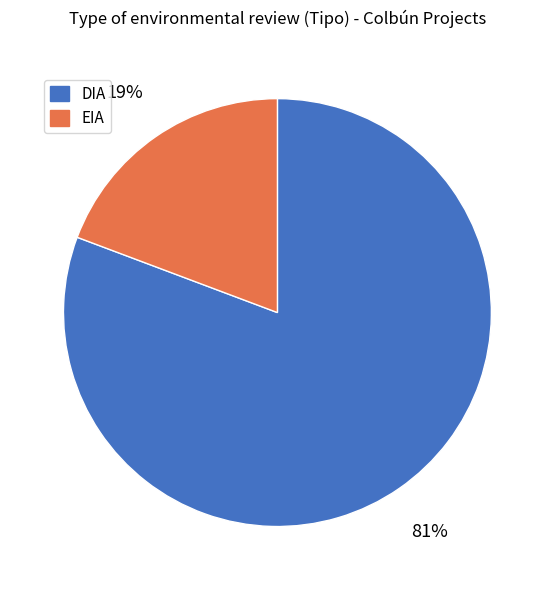

To the nearest percent, what is the combined percentage of EIA and DIA?

100%